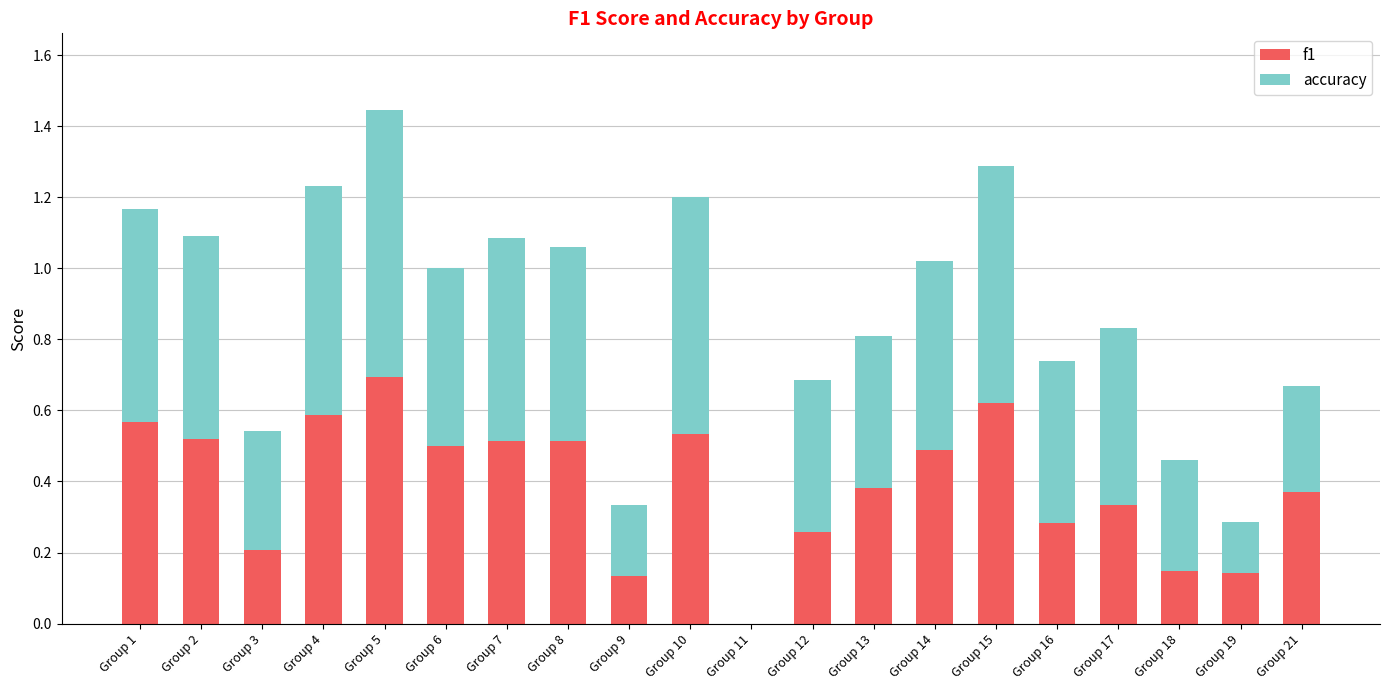

What is the sum of the f1 values at Group 1 and Group 4?

1.2